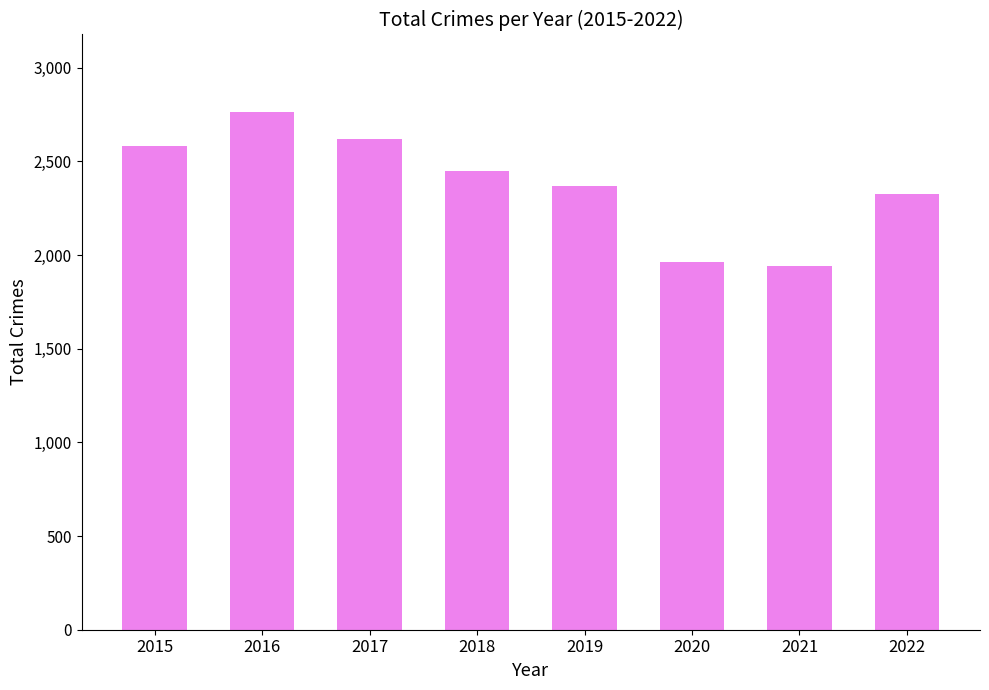

What is the value of the 6th bar from the left?

1961